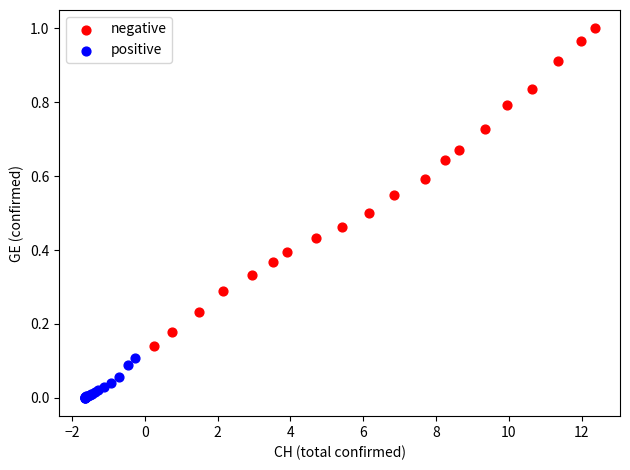

Which series reaches the maximum Y coordinate?

negative